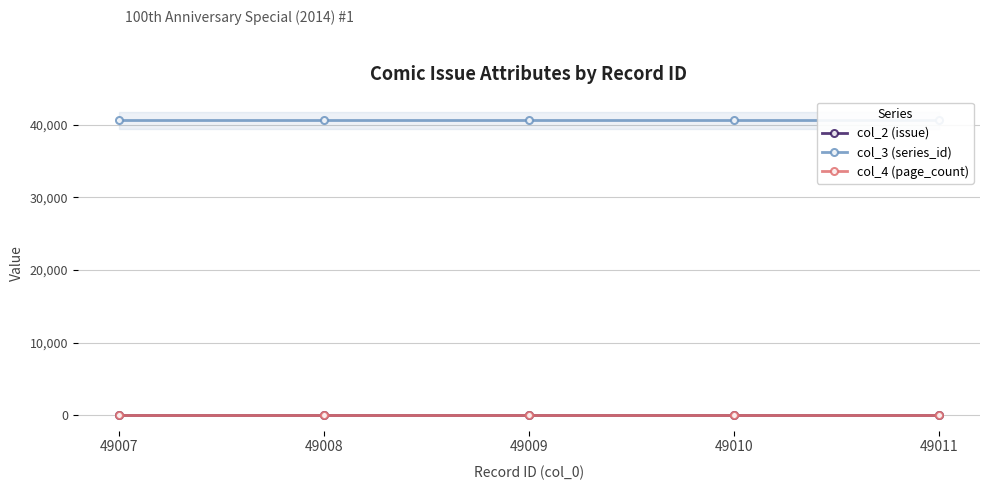

What is the sum of all col_2 (issue) values?

5